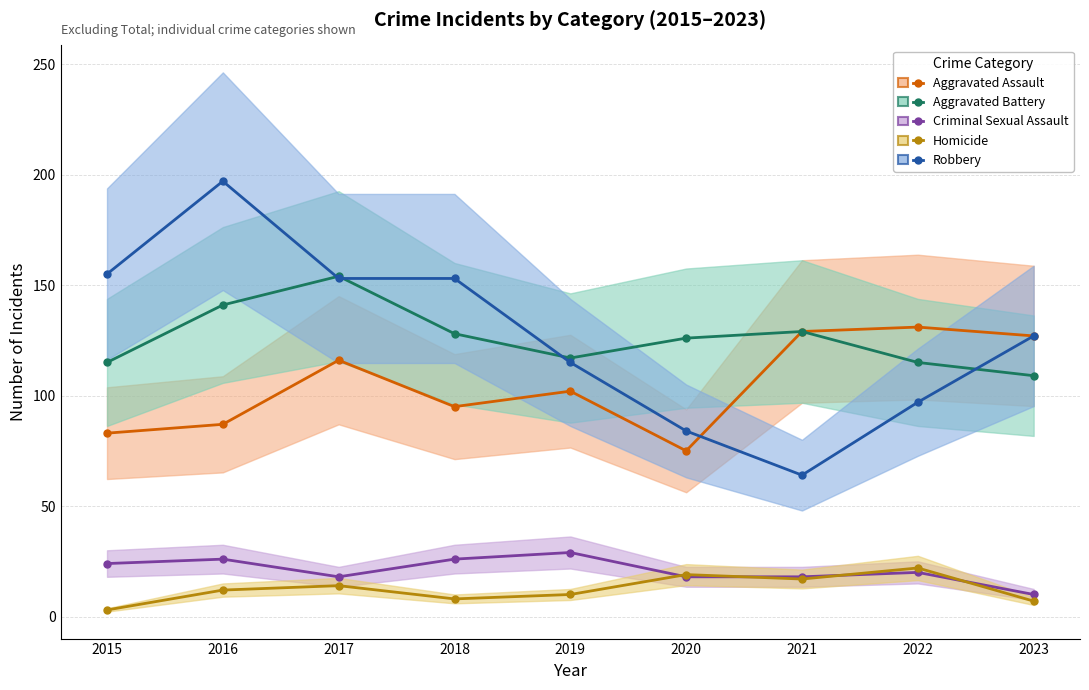

Which category has the lowest value in the Aggravated Battery series?

2023